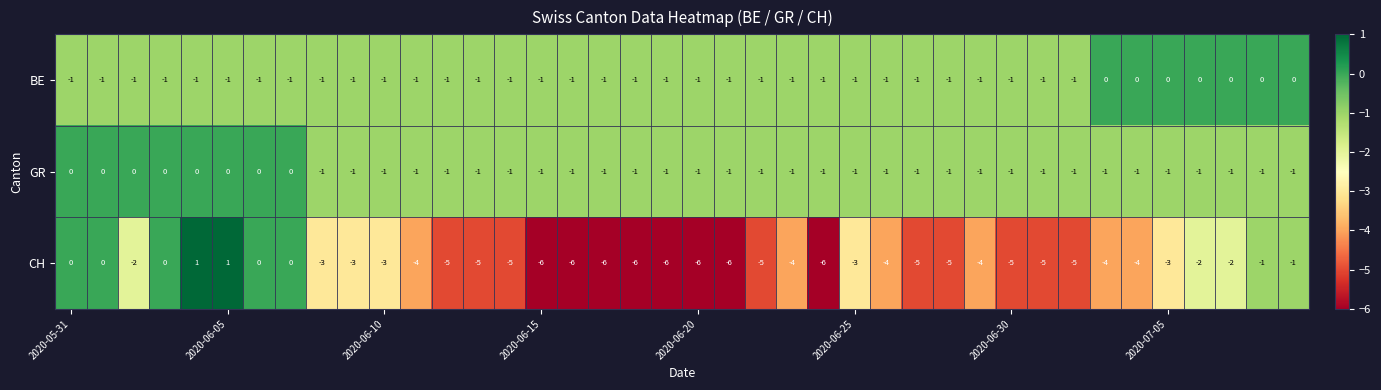

Which series has the largest range (max minus min)?

CH